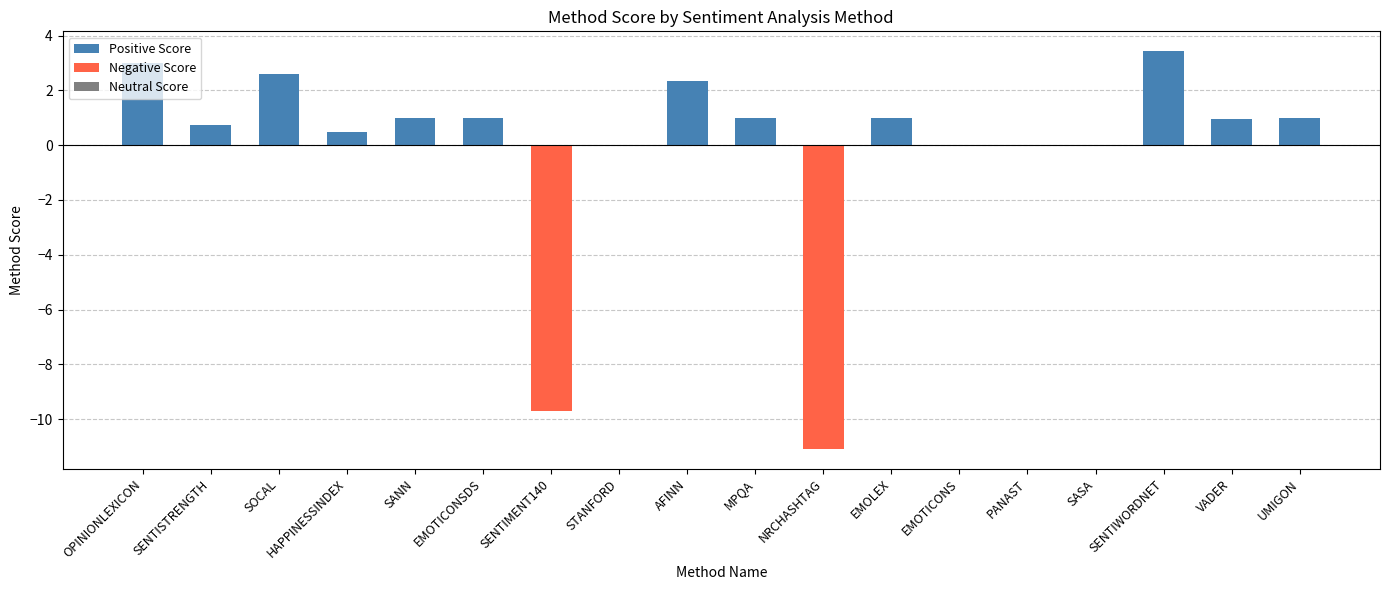

At which category does the chart reach its peak across all series?

SENTIWORDNET